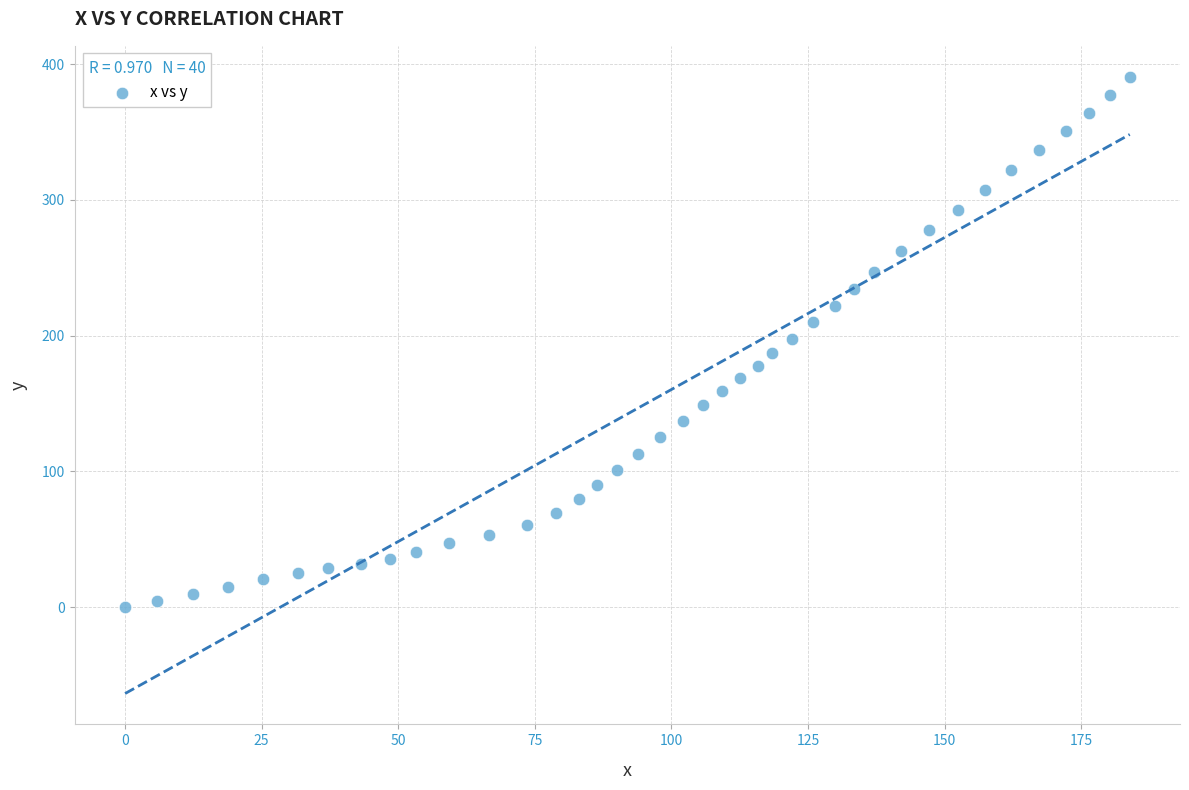

What is the range of Y values (max minus min)?

390.8